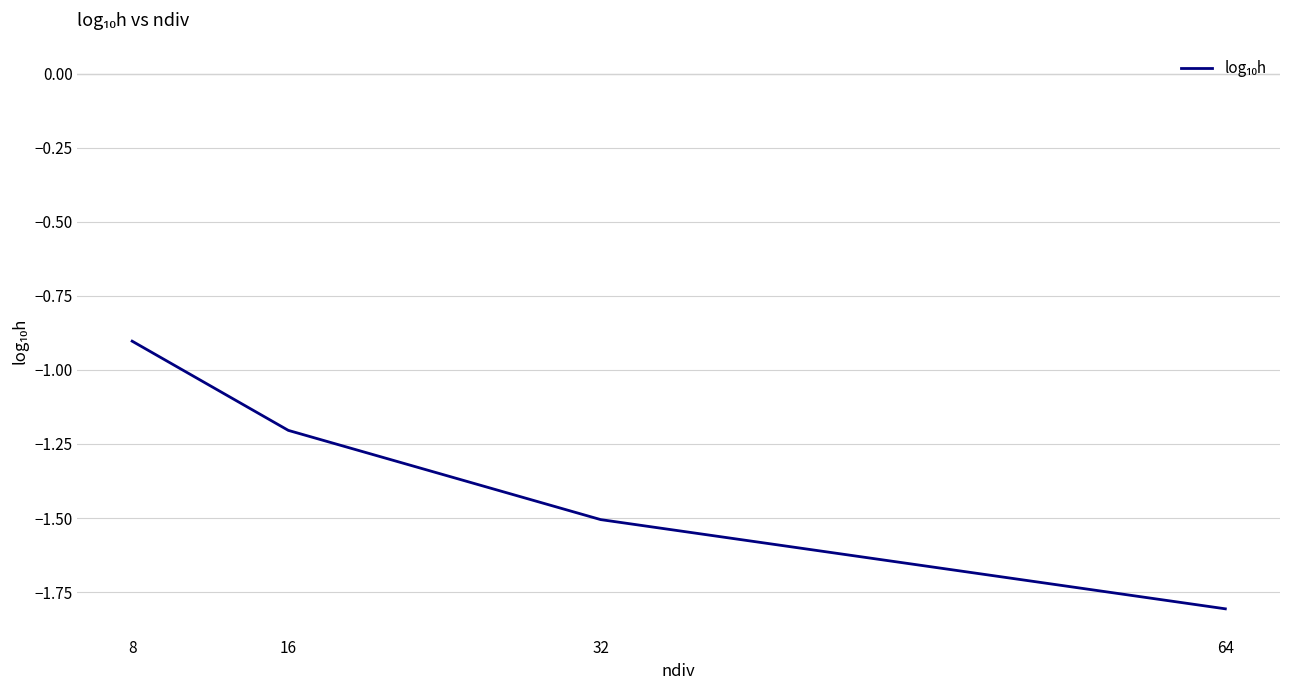

What is the difference between the values at 32 and 16?

0.3